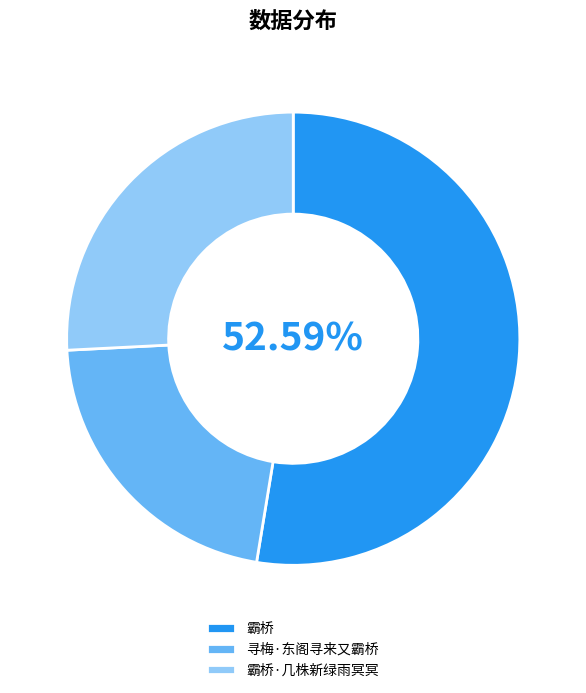

To the nearest percent, what percentage of the pie is 寻梅·东阁寻来又霸桥?

22%